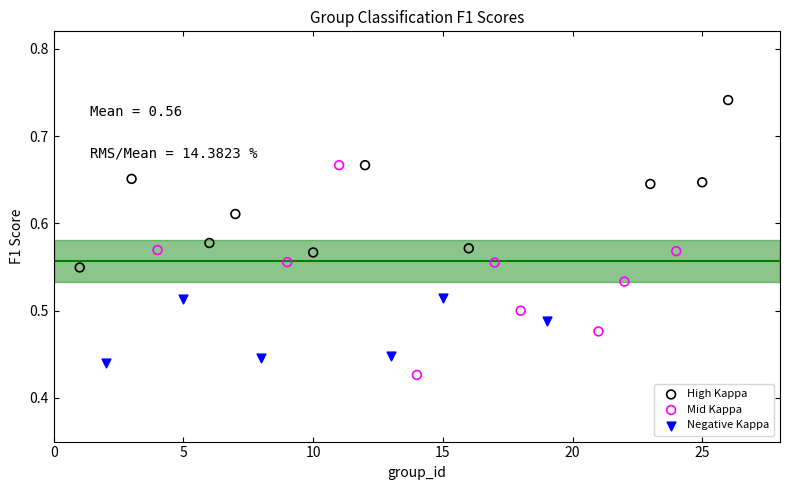

Which series reaches the maximum Y coordinate?

High Kappa